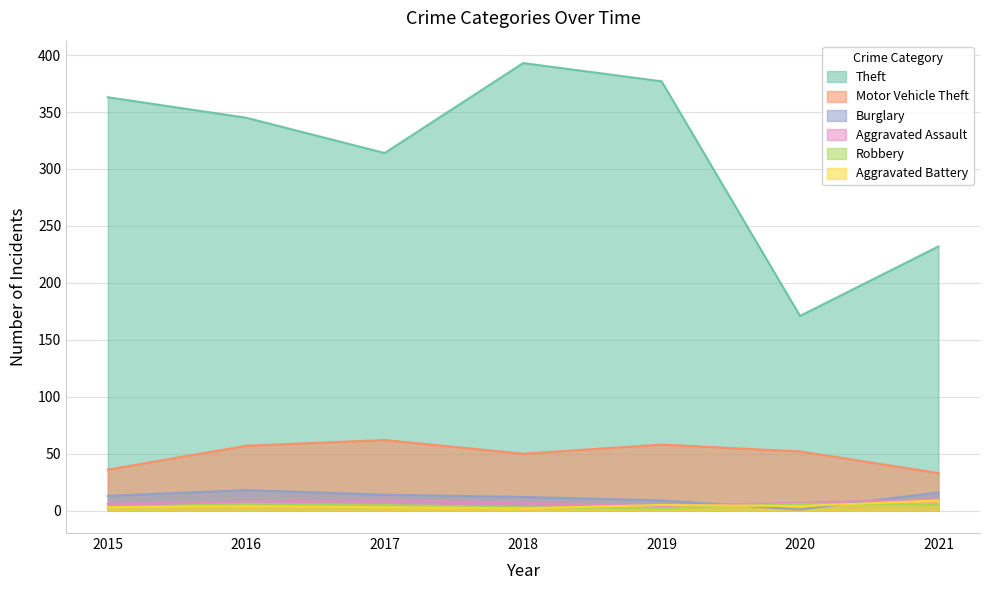

How many data points in Aggravated Battery are above 4?

2